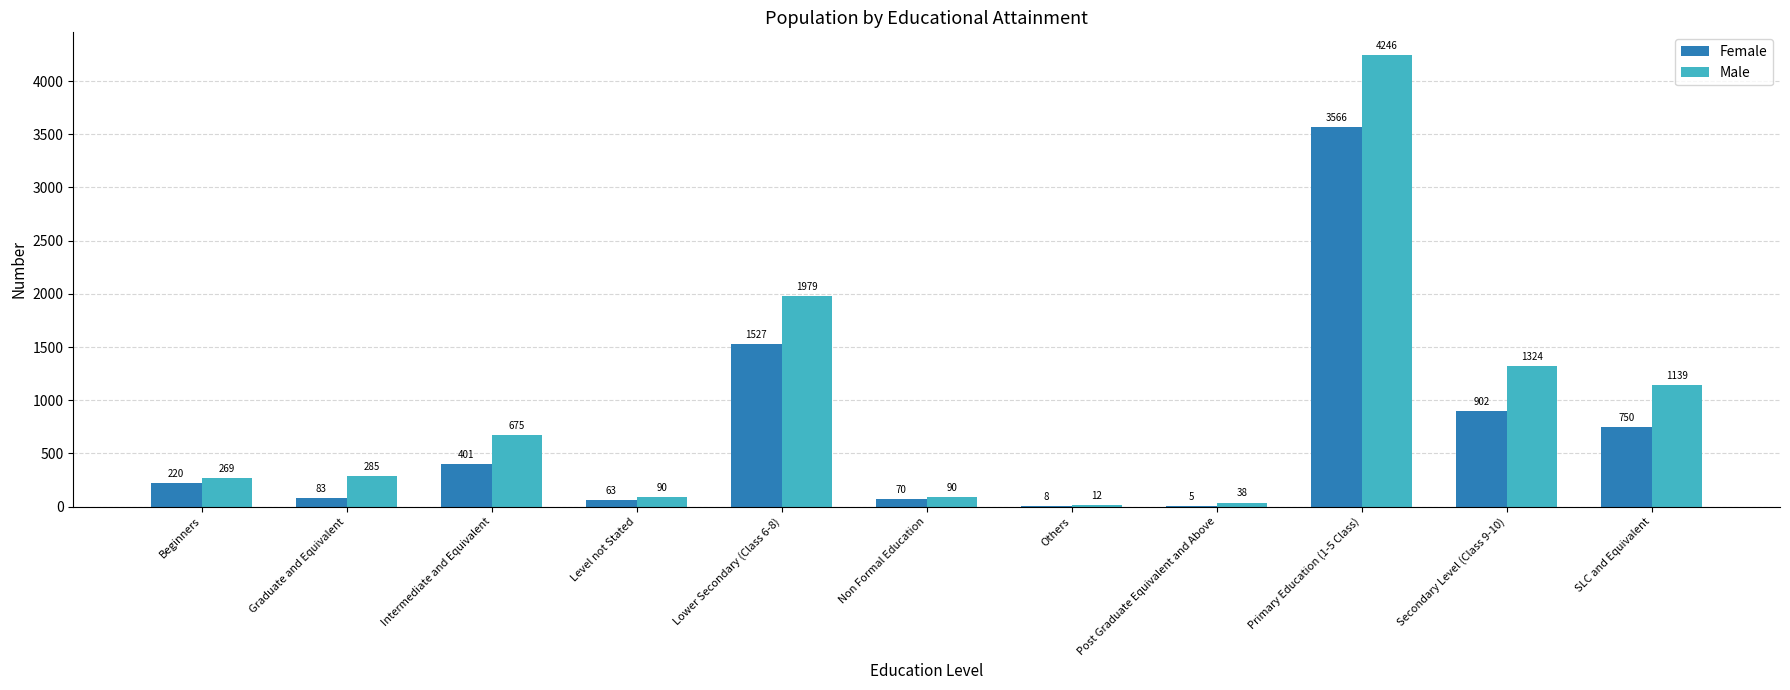

Reading right to left, transcribe all the data shown in this chart.

Female: SLC and Equivalent=750	Secondary Level (Class 9-10)=902	Primary Education (1-5 Class)=3566	Post Graduate Equivalent and Above=5	Others=8	Non Formal Education=70	Lower Secondary (Class 6-8)=1527	Level not Stated=63	Intermediate and Equivalent=401	Graduate and Equivalent=83	Beginners=220
Male: SLC and Equivalent=1139	Secondary Level (Class 9-10)=1324	Primary Education (1-5 Class)=4246	Post Graduate Equivalent and Above=38	Others=12	Non Formal Education=90	Lower Secondary (Class 6-8)=1979	Level not Stated=90	Intermediate and Equivalent=675	Graduate and Equivalent=285	Beginners=269